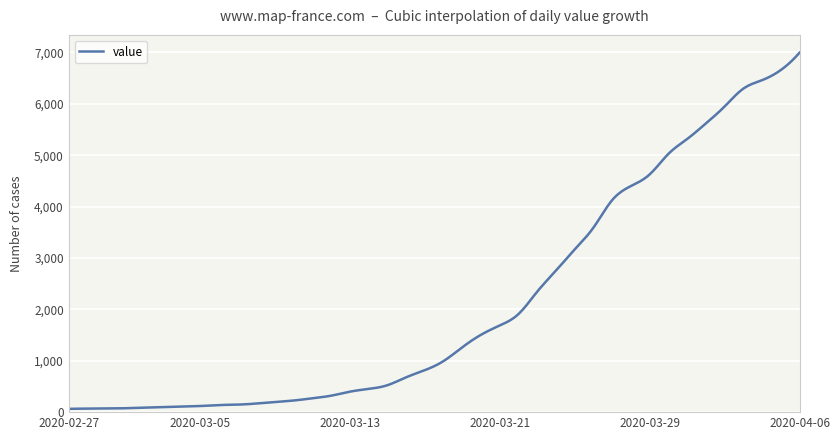

What is the maximum value shown in the chart?

6995.0